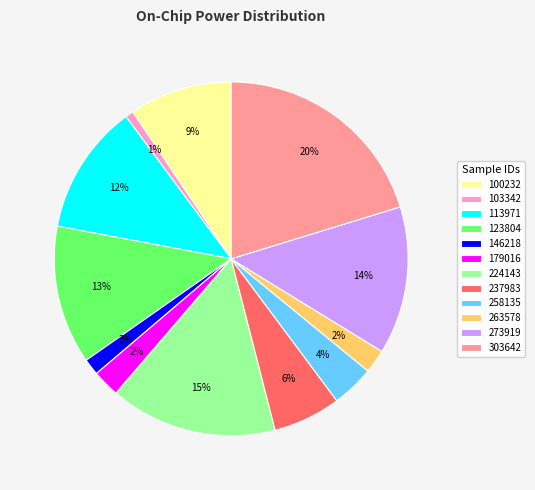

To the nearest percent, what is the combined percentage of 100232 and 103342?

10%